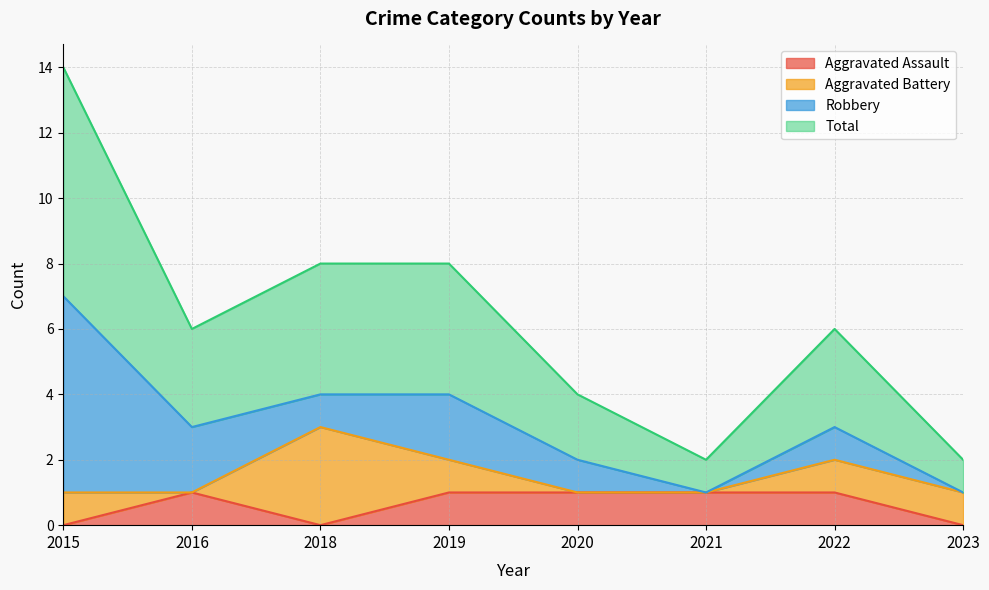

True or false: Aggravated Assault and Total intersect in this chart.

False